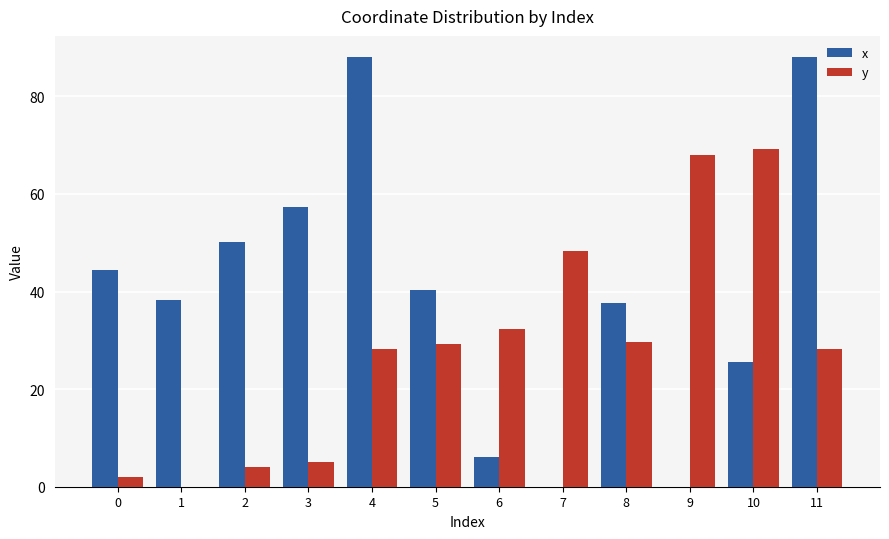

What is the approximate value of x at 8?

37.7